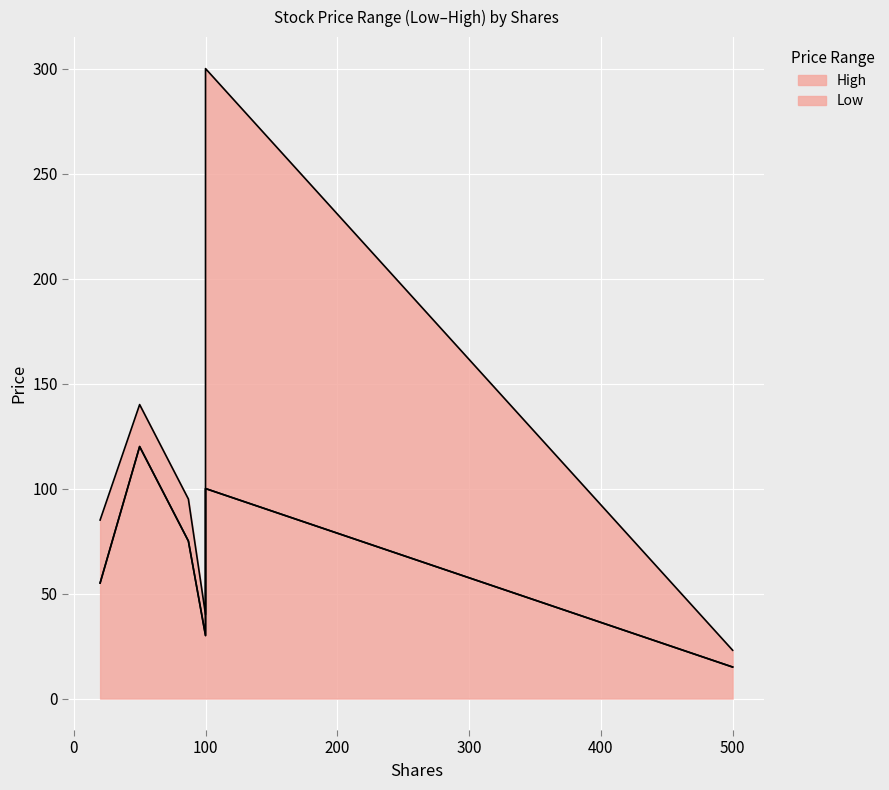

Reading left to right, what are all the values shown in this chart?

Low: AAPL=120	GE=30	IBM=75	SLB=55	TXN=15	TSLA=100
High: AAPL=140	GE=40	IBM=95	SLB=85	TXN=23	TSLA=300